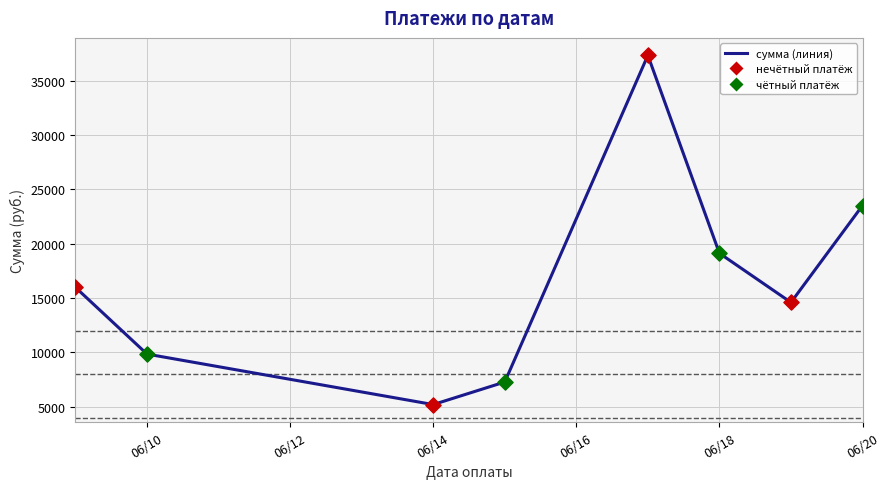

What is the difference between the maximum and minimum values?

32136.9